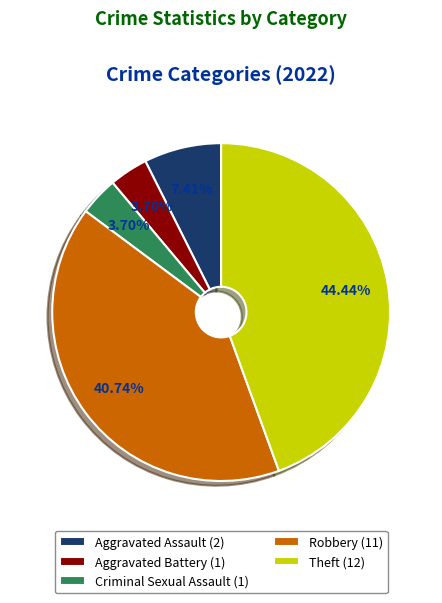

To the nearest percent, what is the difference between the Aggravated Battery and Theft slice percentages?

41%